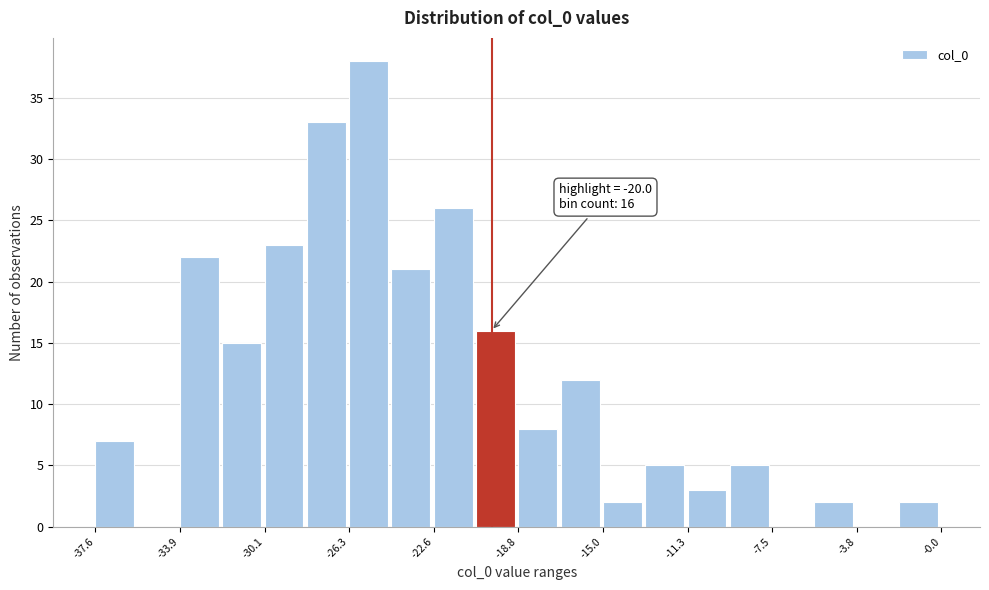

Read against the x-axis, roughly where is the centre of the tallest bar?

-25.5